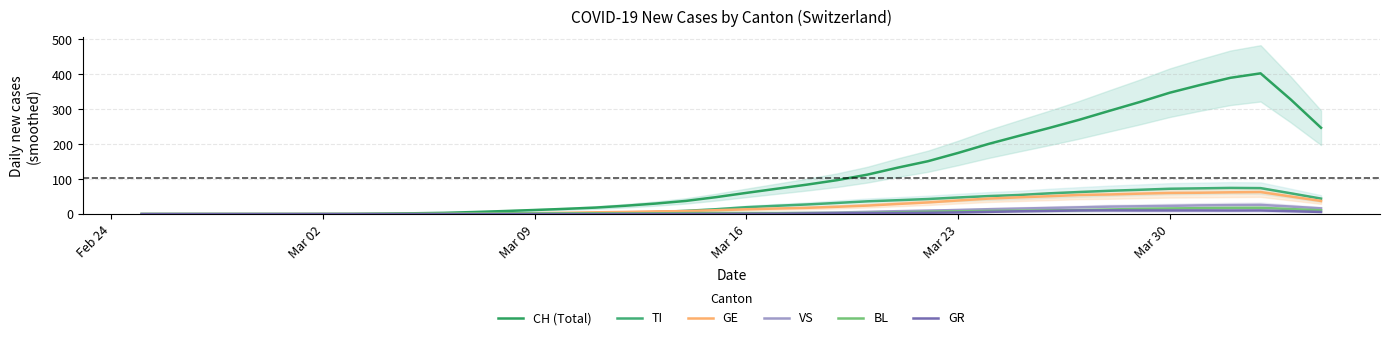

At which label does TI reach its minimum?

Feb 24